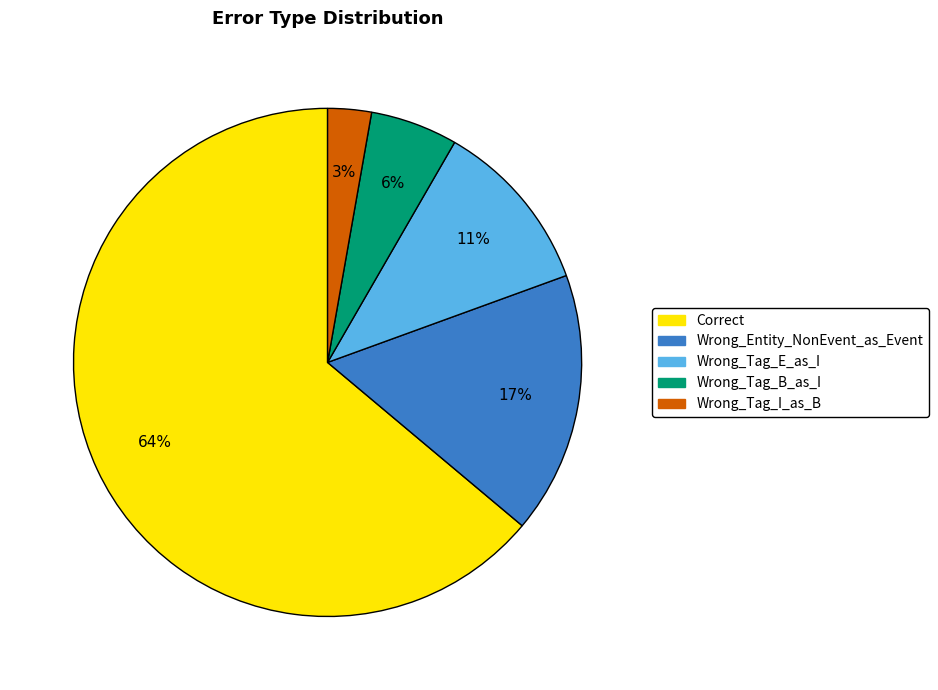

To the nearest percent, what is the difference between the Wrong_Tag_E_as_I and Wrong_Entity_NonEvent_as_Event slice percentages?

6%